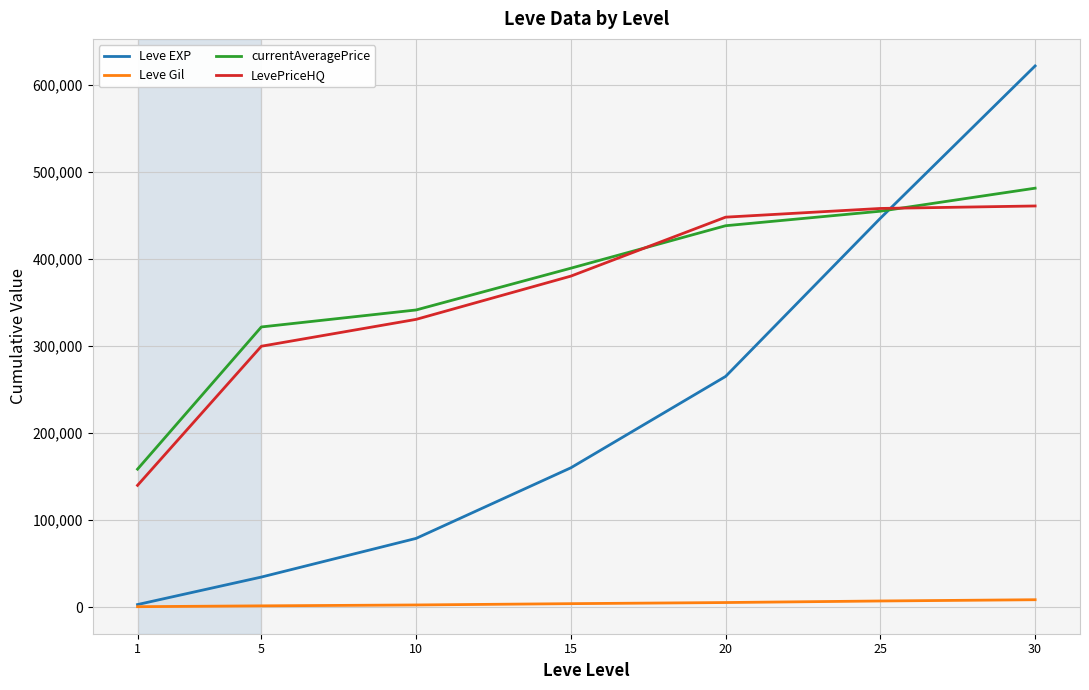

Rank the categories by currentAveragePrice value from highest to lowest.

30, 25, 20, 15, 10, 5, 1